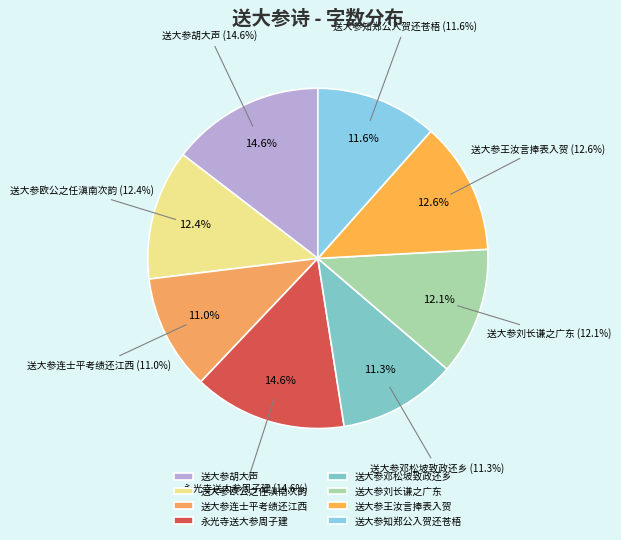

What percentage is the 送大参胡大声 slice, to the nearest percent?

15%